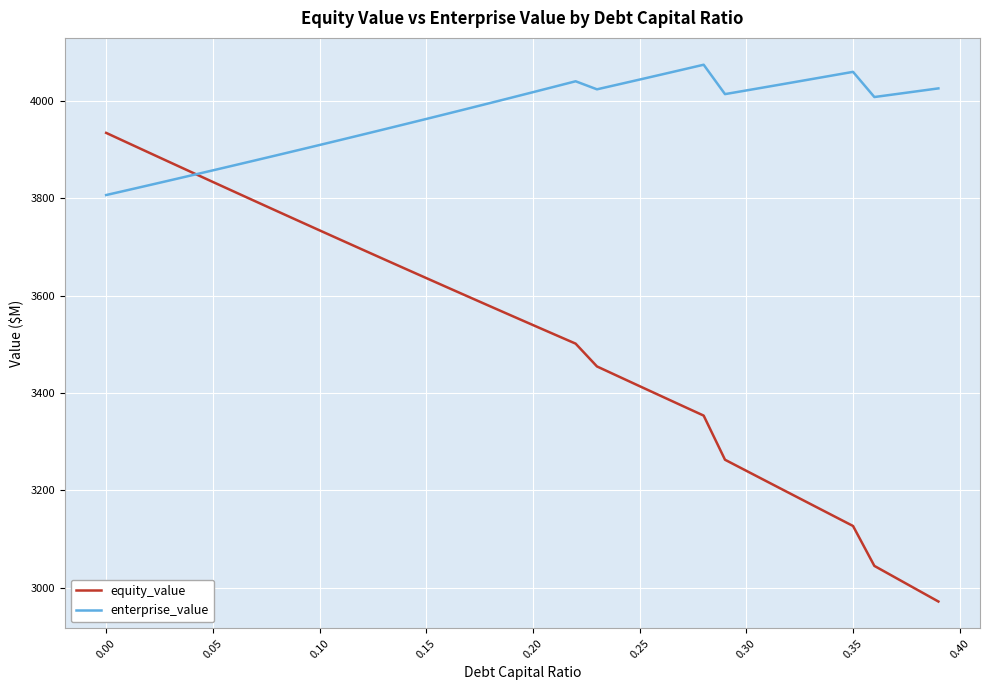

Which series has the widest spread of values?

equity_value